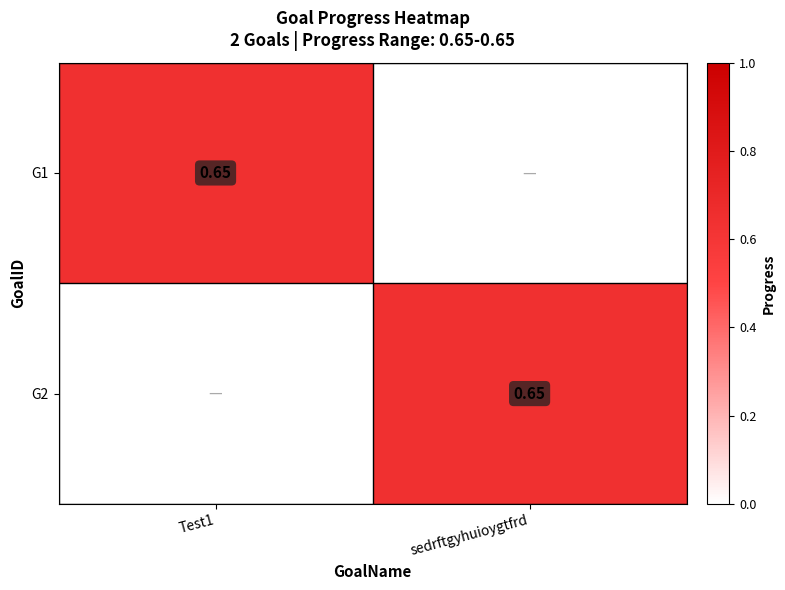

Is it true that G2 equals 1.0 at sedrftgyhuioygtfrd?

False